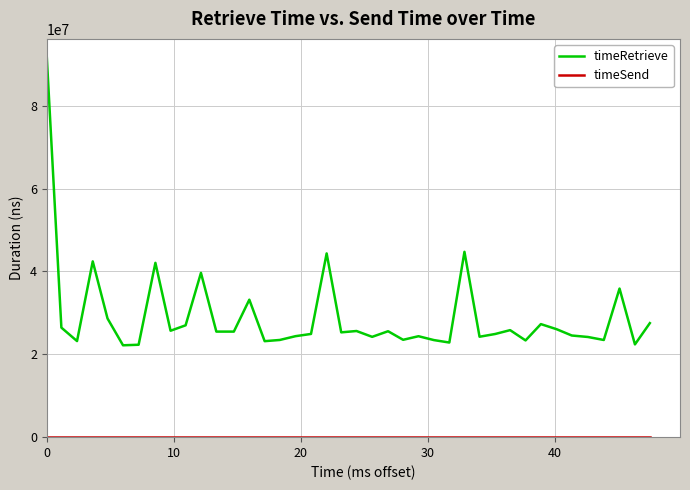

How many categories are shown in the chart?

40